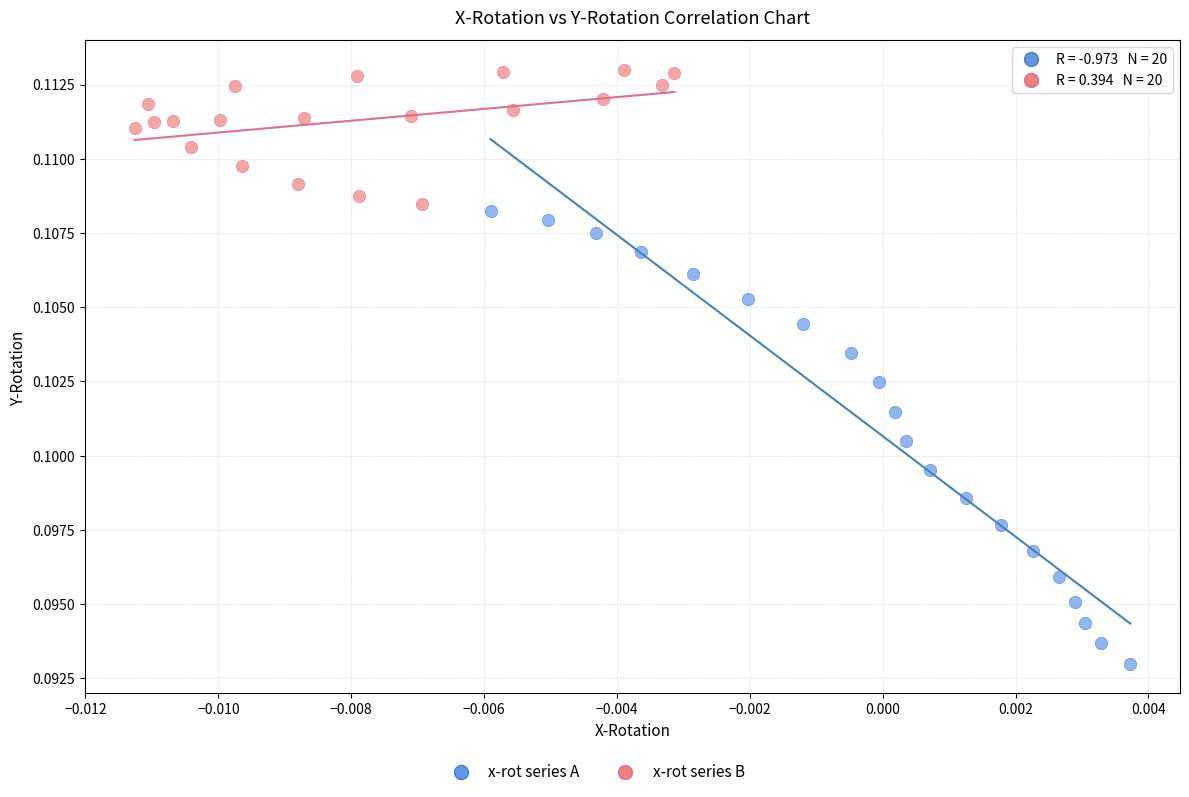

Which series has the largest Y range (max minus min)?

x-rot series A